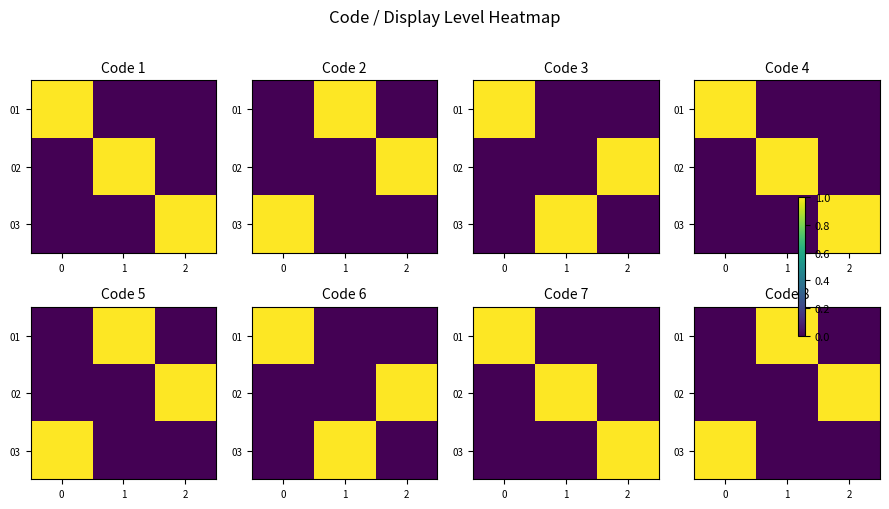

Between 0 and 2, which series saw the biggest shift?

02